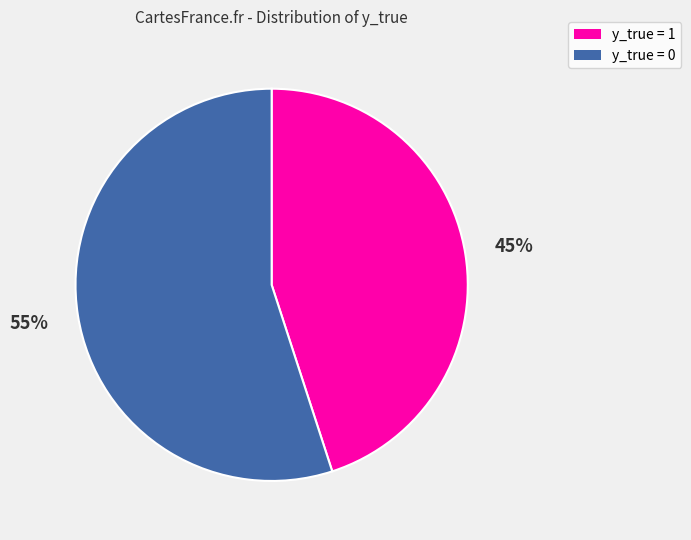

To the nearest percent, what is the average slice percentage?

50%